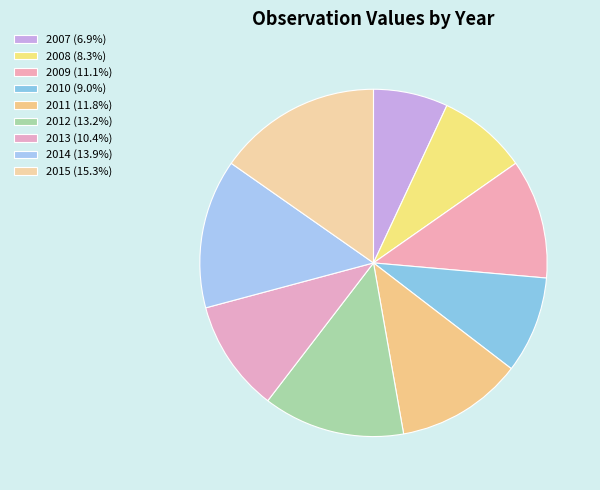

What portion of the pie excludes 2013?

89.6%